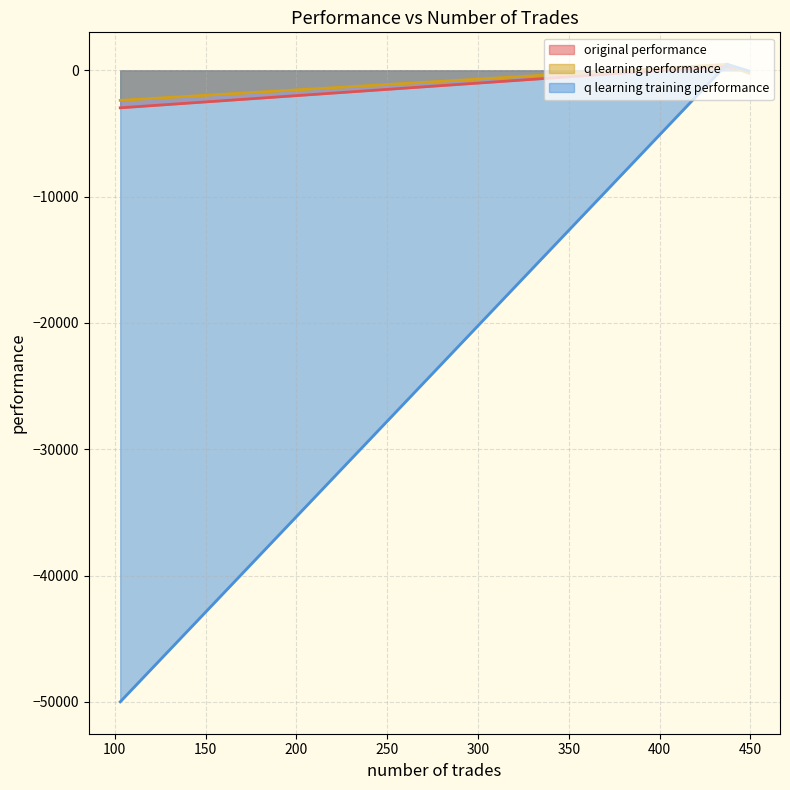

Where is q learning performance nearest to the value -956?

449